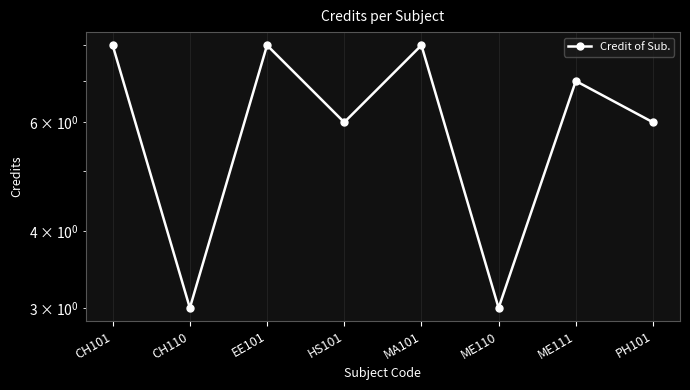

How many interior local peaks (higher than both neighbors) does the data have?

3